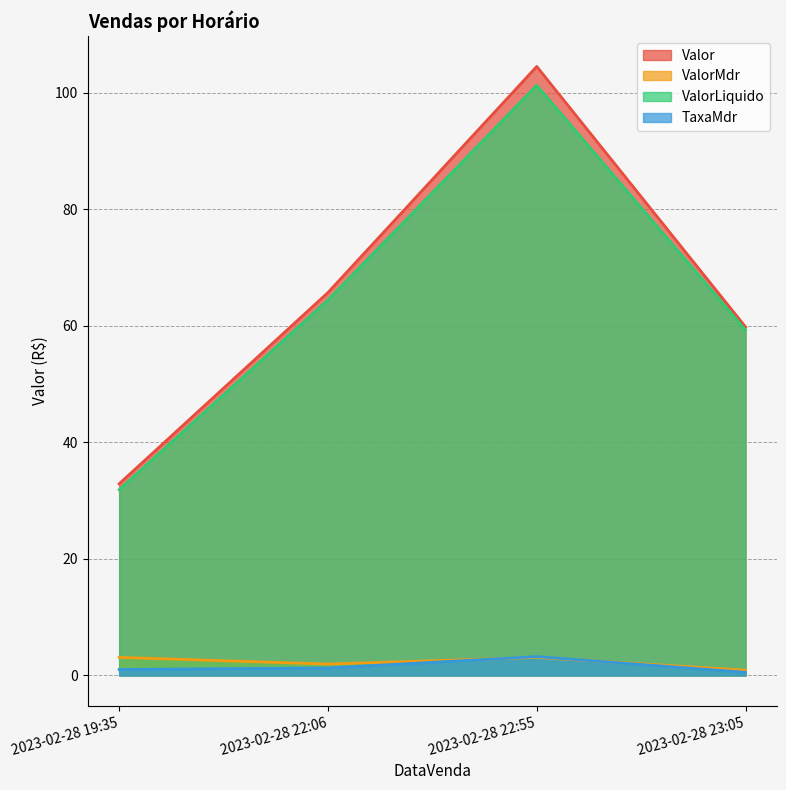

How many data points in TaxaMdr are above 1?

3